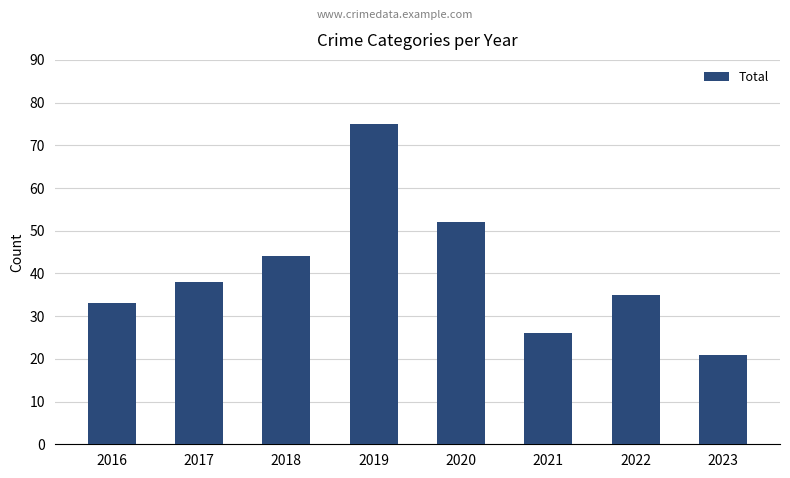

List the labels in order of value, largest first.

2019, 2020, 2018, 2017, 2022, 2016, 2021, 2023